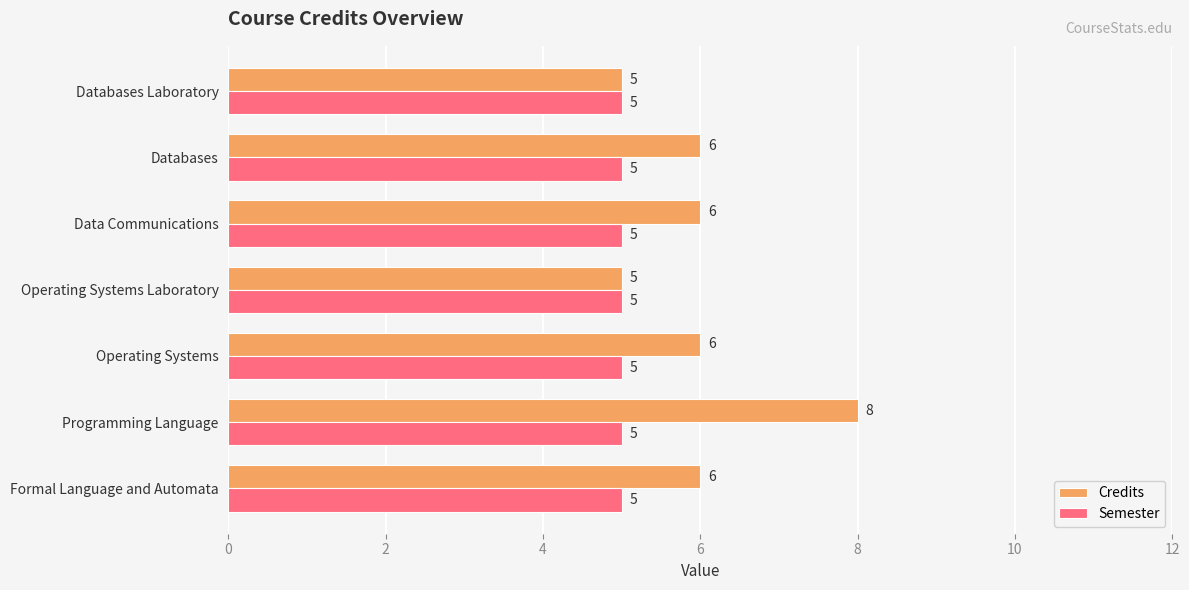

Which series has the largest total across all categories?

Credits